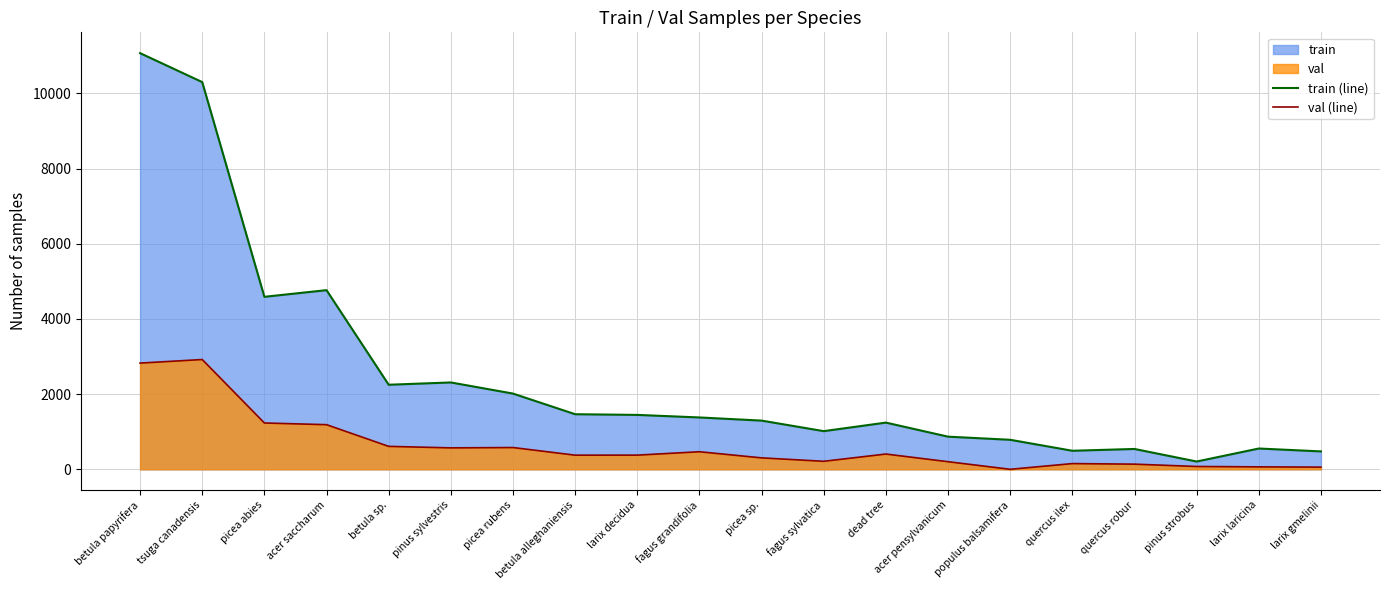

True or false: val (line) and train (line) intersect in this chart.

False